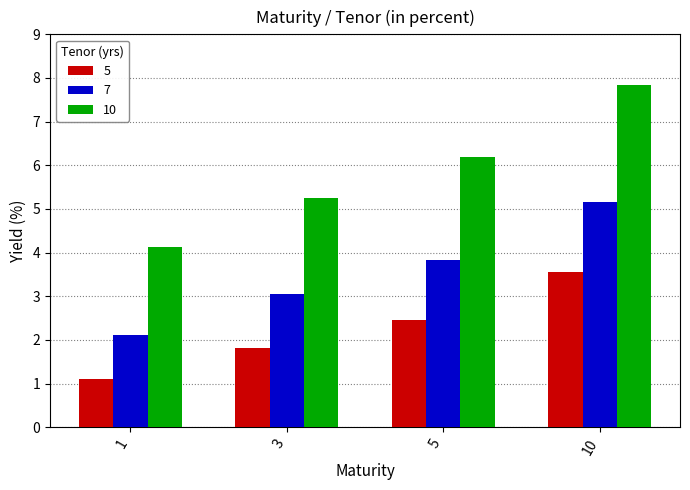

Which label corresponds to the largest value in the chart?

10